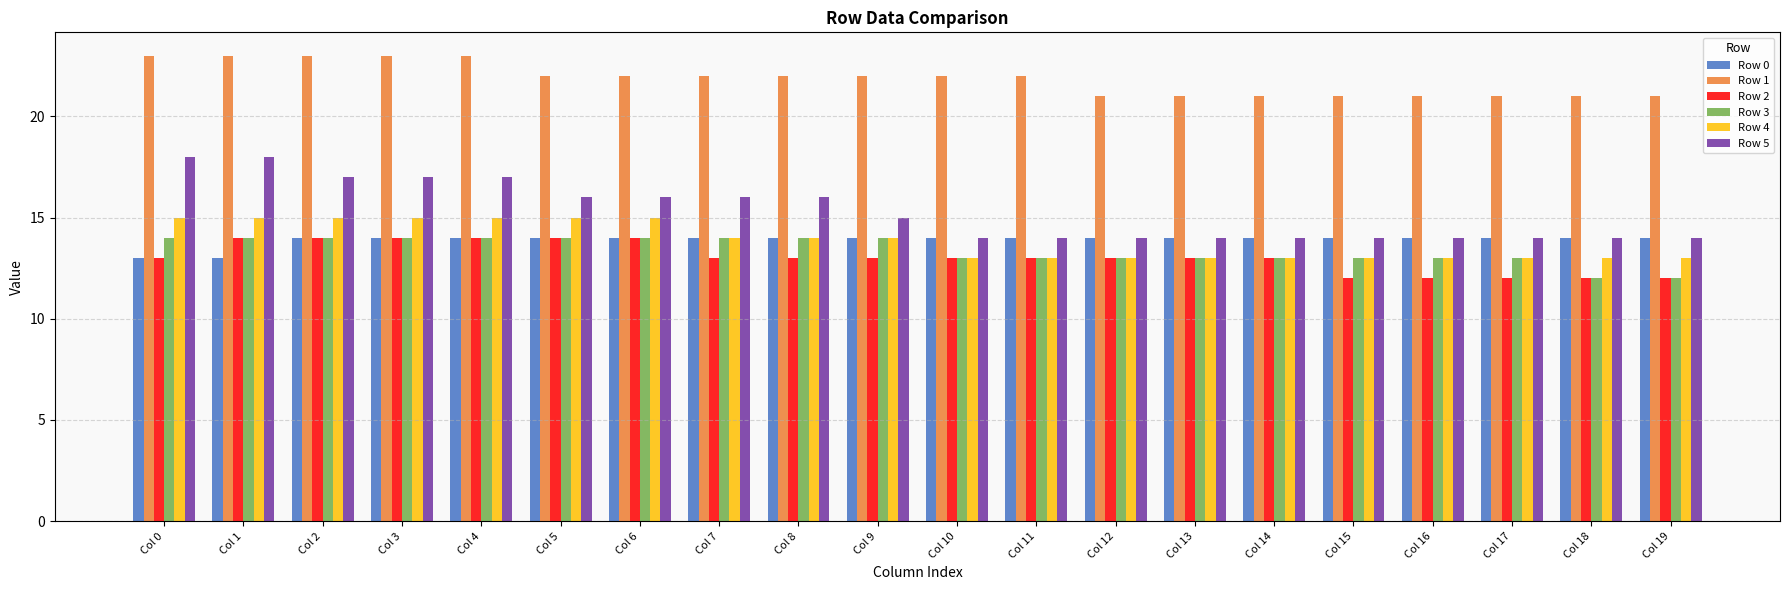

Which series has the largest total across all categories?

Row 1